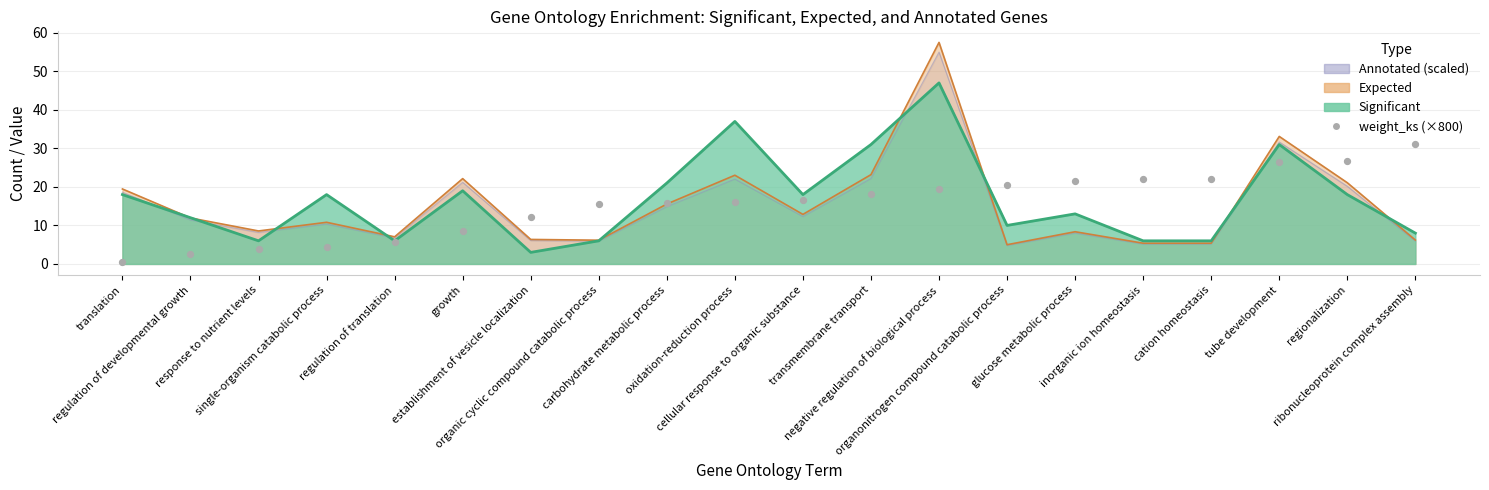

Which has a higher value, growth or glucose metabolic process?

glucose metabolic process